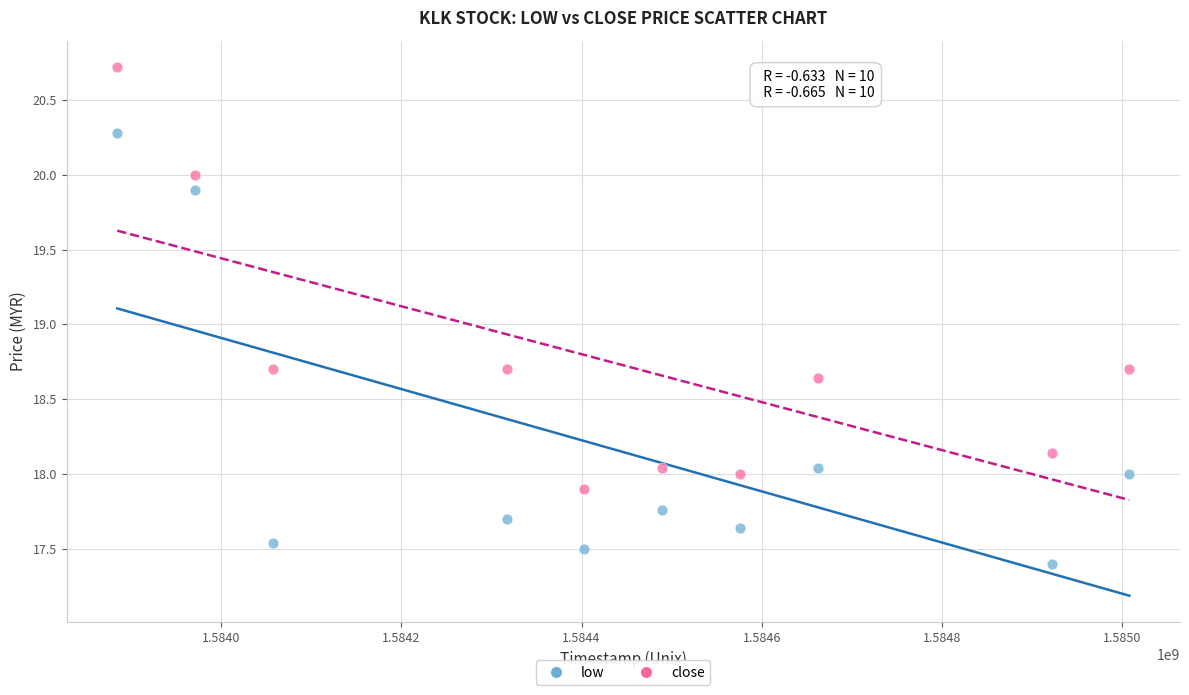

What are all the series names shown in the legend?

low, close